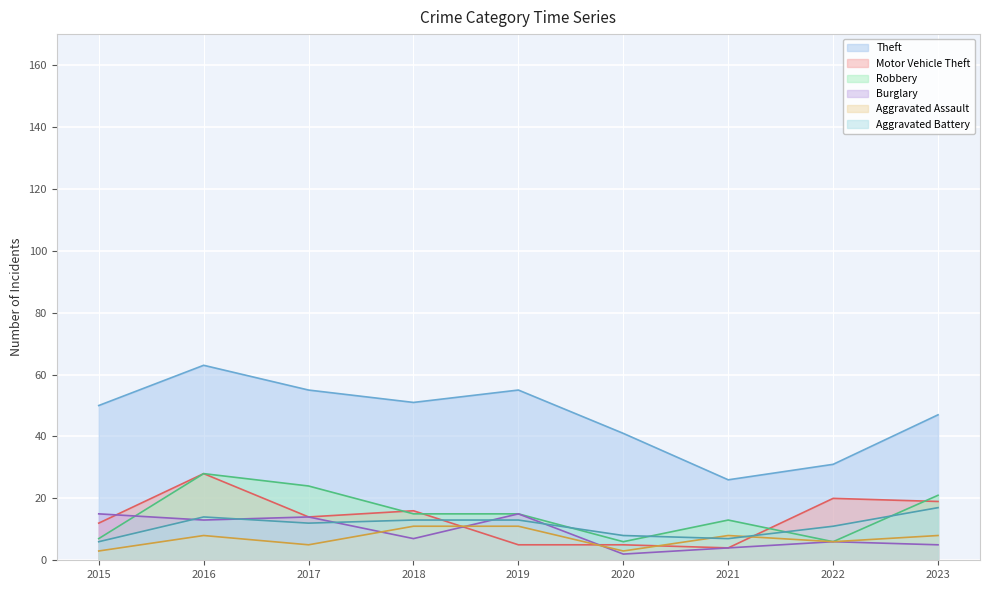

Reading left to right, extract all data points from this chart.

Theft: 2015=50	2016=63	2017=55	2018=51	2019=55	2020=41	2021=26	2022=31	2023=47
Motor Vehicle Theft: 2015=12	2016=28	2017=14	2018=16	2019=5	2020=5	2021=4	2022=20	2023=19
Robbery: 2015=7	2016=28	2017=24	2018=15	2019=15	2020=6	2021=13	2022=6	2023=21
Burglary: 2015=15	2016=13	2017=14	2018=7	2019=15	2020=2	2021=4	2022=6	2023=5
Aggravated Assault: 2015=3	2016=8	2017=5	2018=11	2019=11	2020=3	2021=8	2022=6	2023=8
Aggravated Battery: 2015=6	2016=14	2017=12	2018=13	2019=13	2020=8	2021=7	2022=11	2023=17